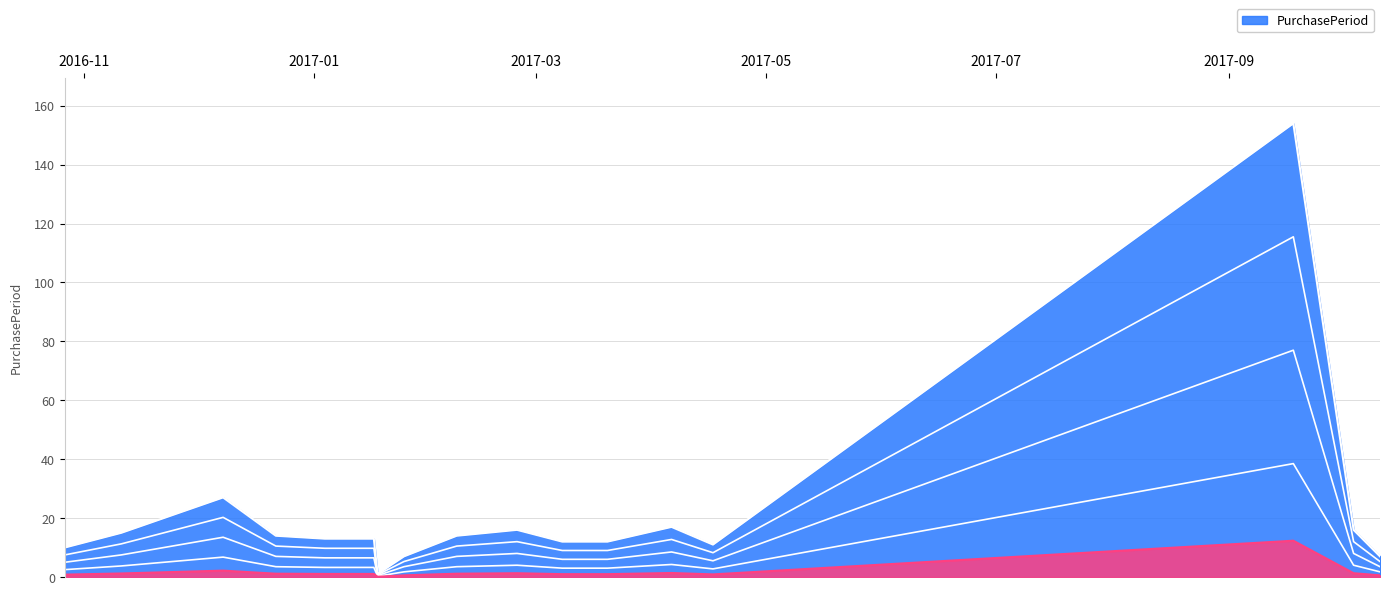

What is the label of the 13th point from the left?

2017-04-06